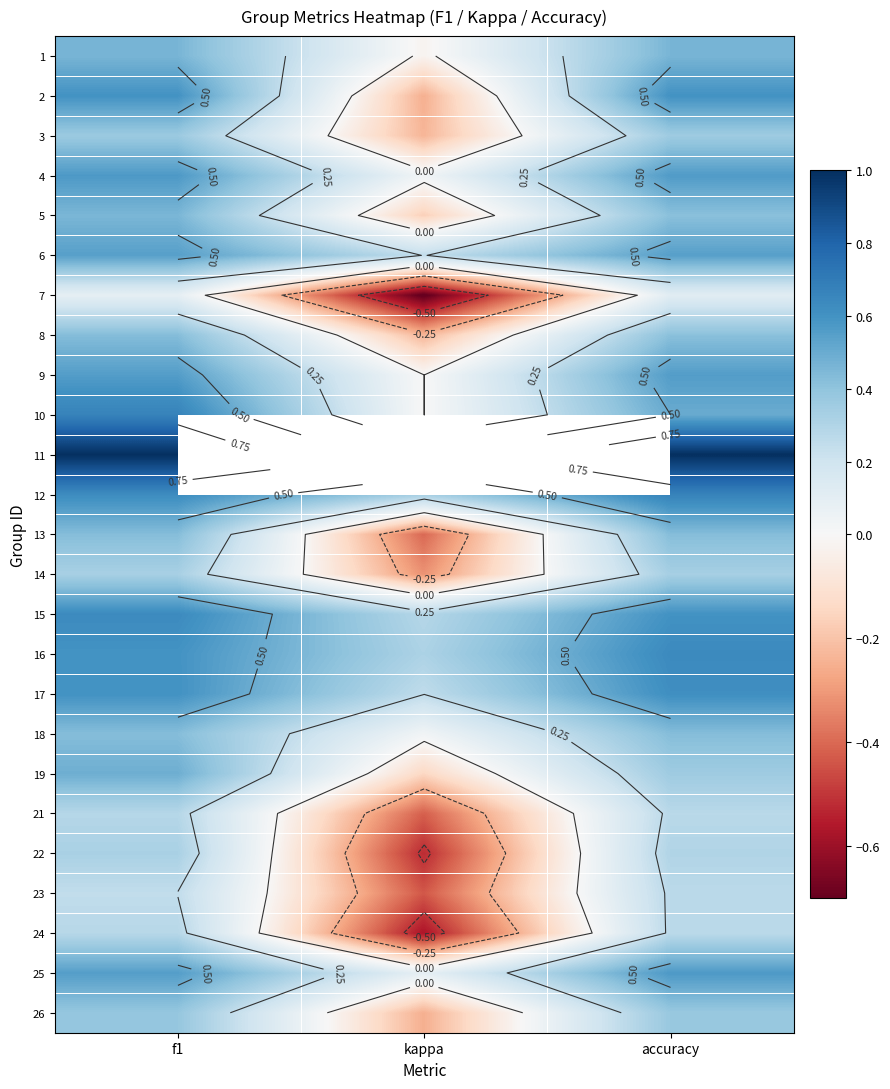

At how many categories does at least one series exceed 0?

3